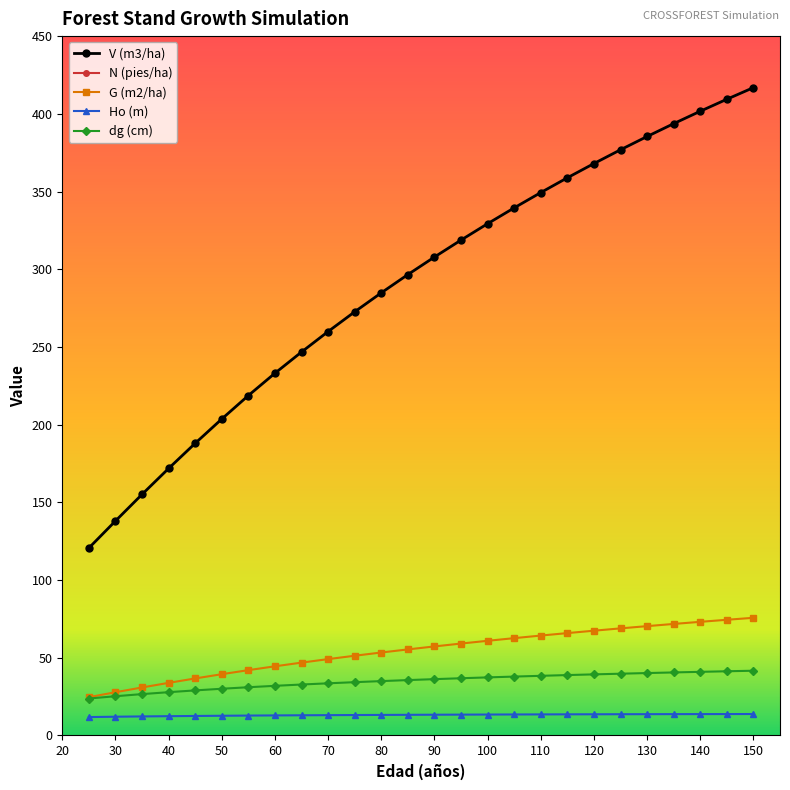

True or false: Ho (m) and N (pies/ha) cross at least once.

False